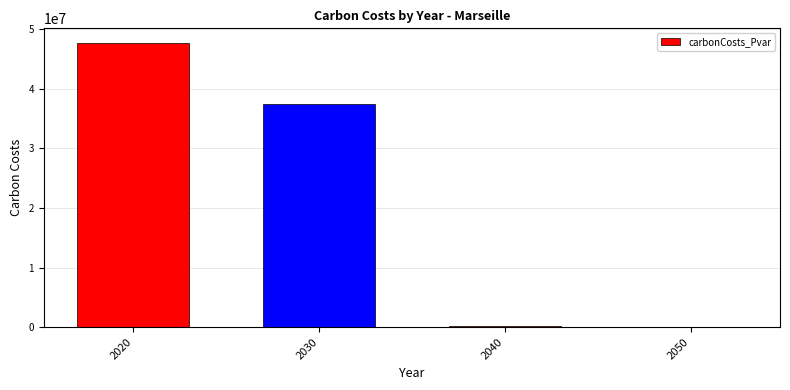

What is the sum of all values?

85395099.9